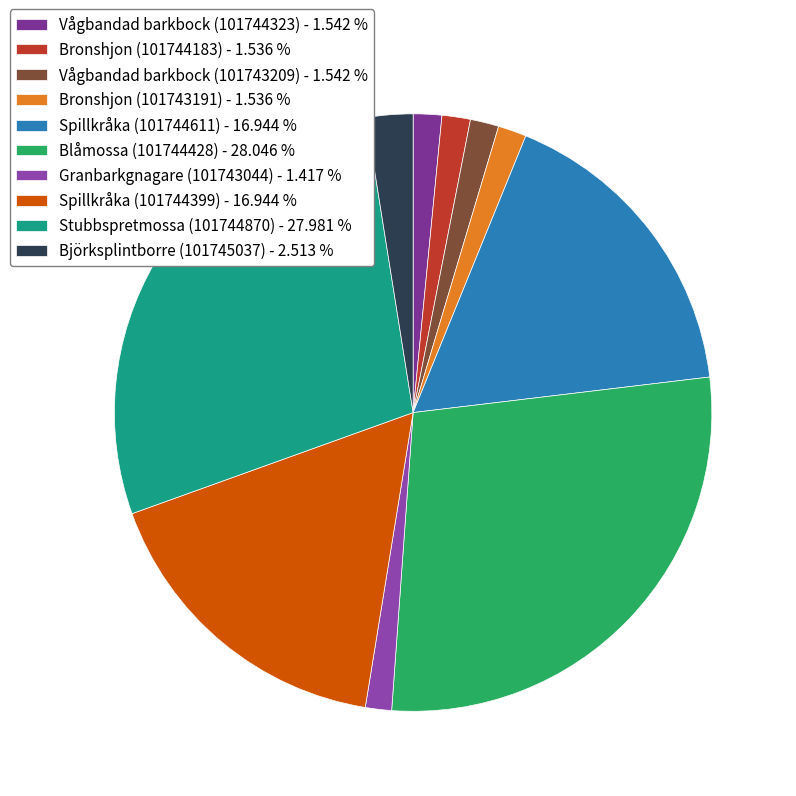

What is the ratio of the value at Bronshjon (101743191) to the value at Bronshjon (101744183)?

1.0